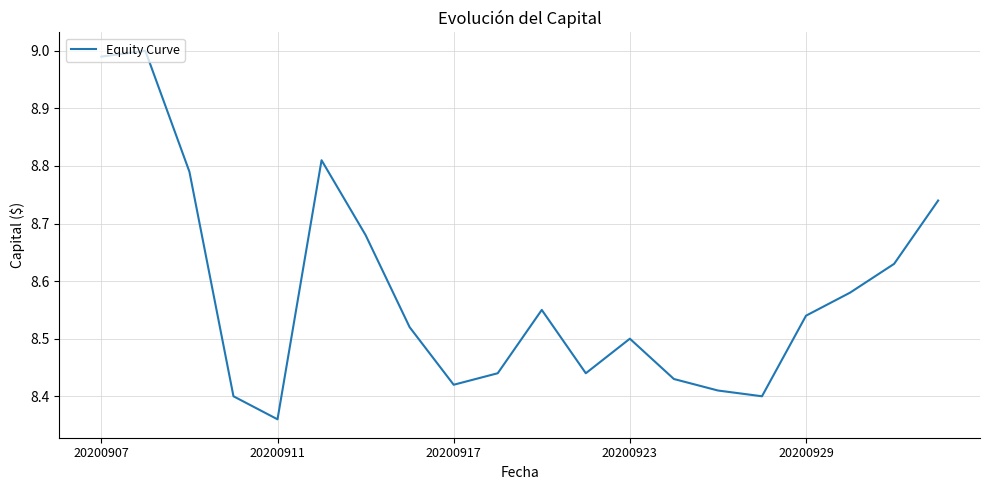

Does the chart have visible grid lines?

Yes